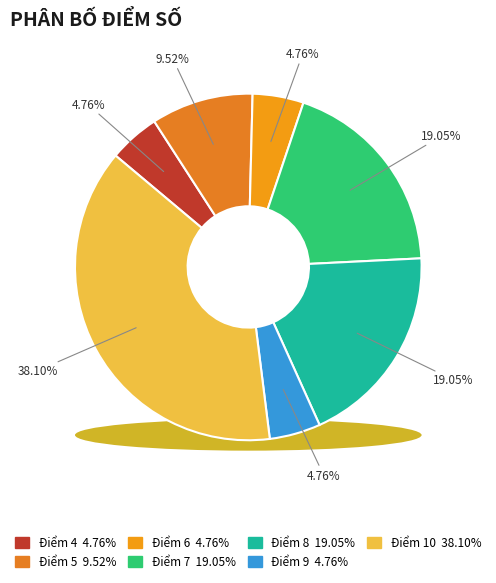

Does any single category account for the majority?

No